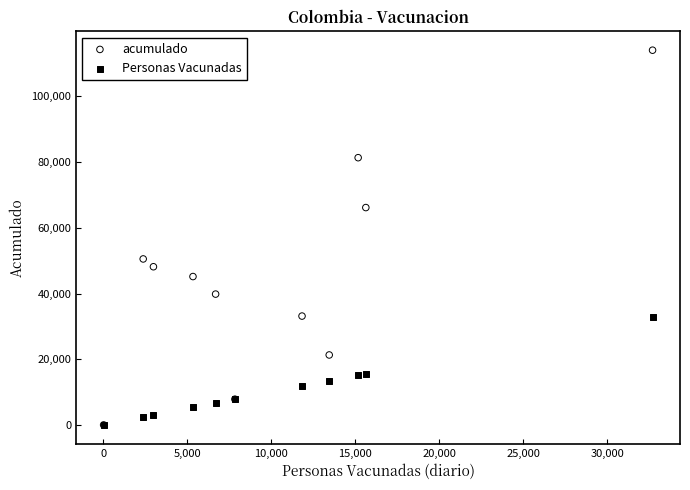

Which series has the widest spread of Y values?

acumulado